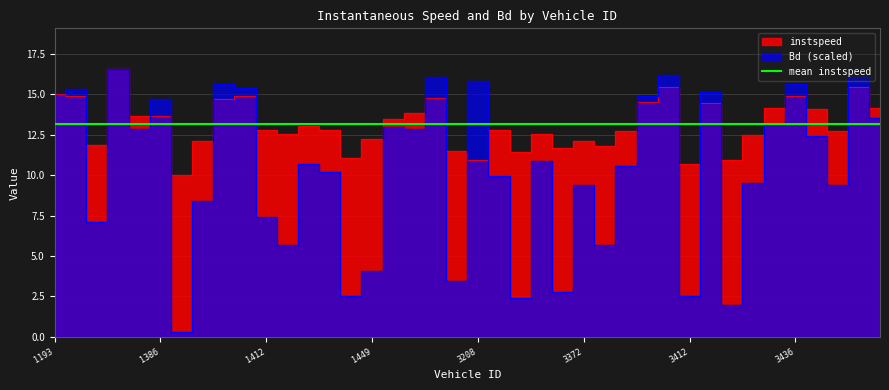

Which series changed the most between 1358 and 1454?

Bd